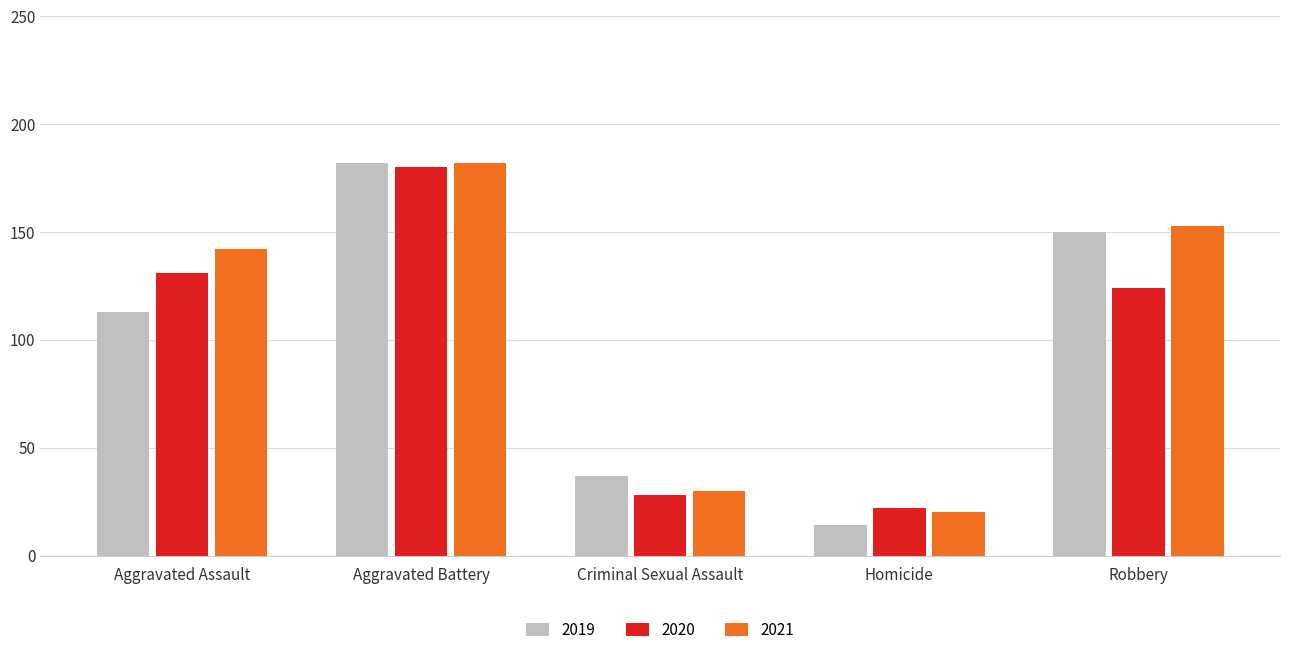

True or false: 2021 has a value of 14 at Criminal Sexual Assault.

False